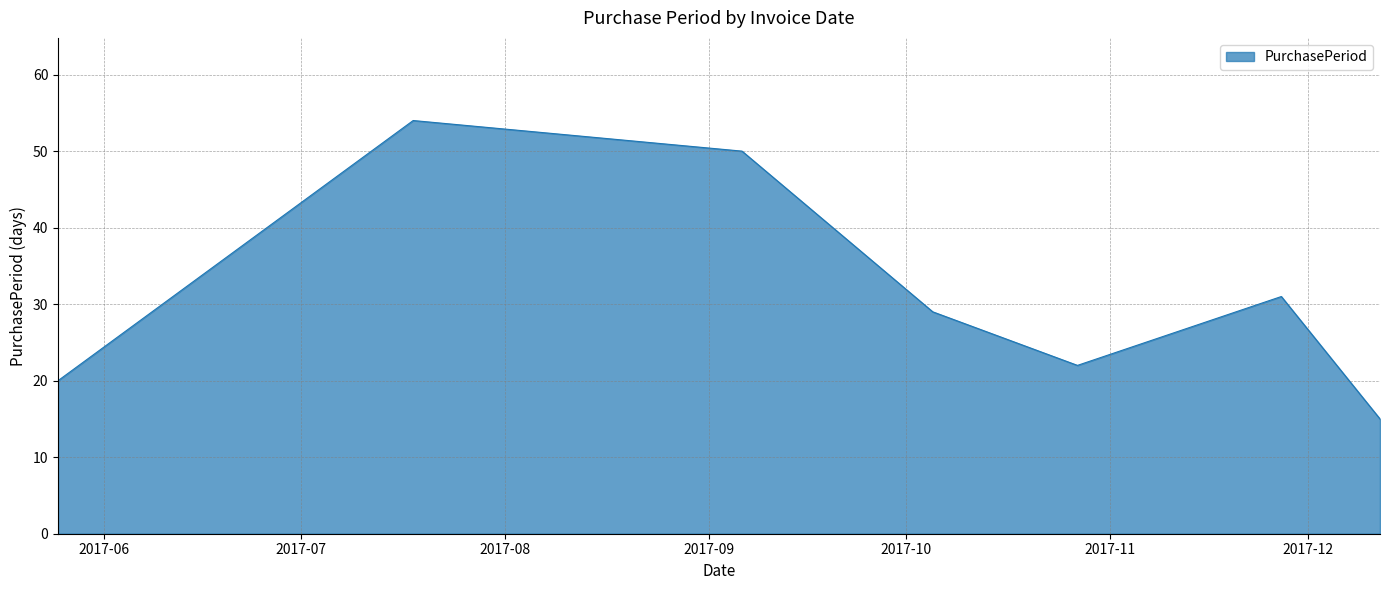

Reading right to left, extract all data points from this chart.

15	31	22	29	50	54	20